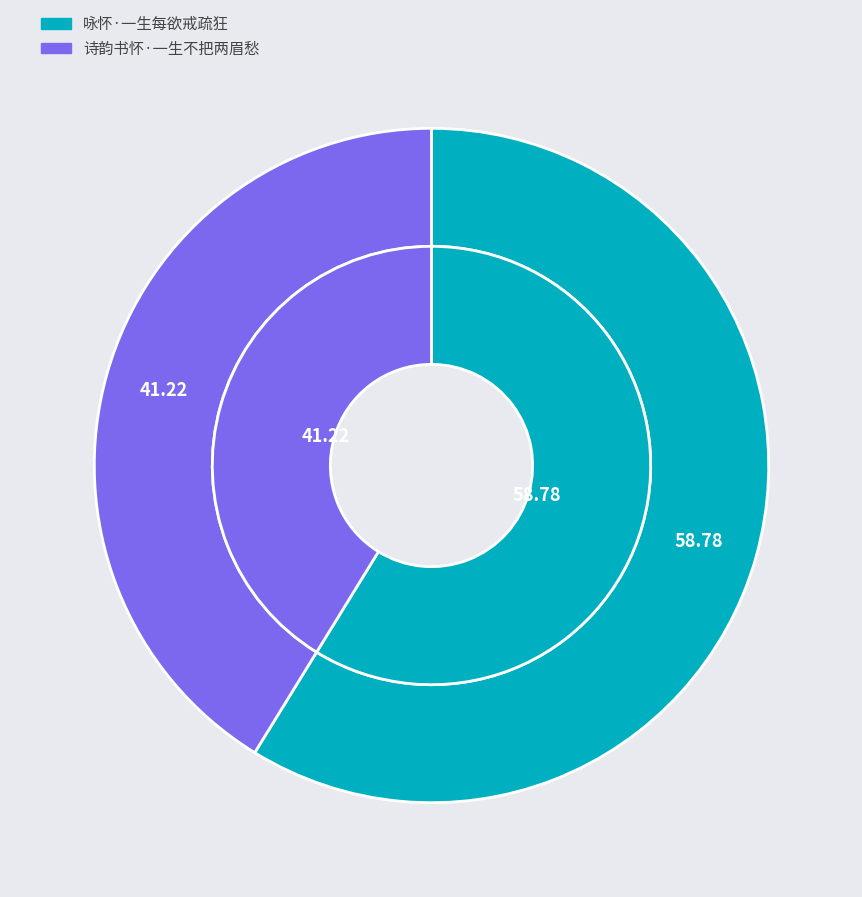

Is there a majority slice in this chart?

Yes